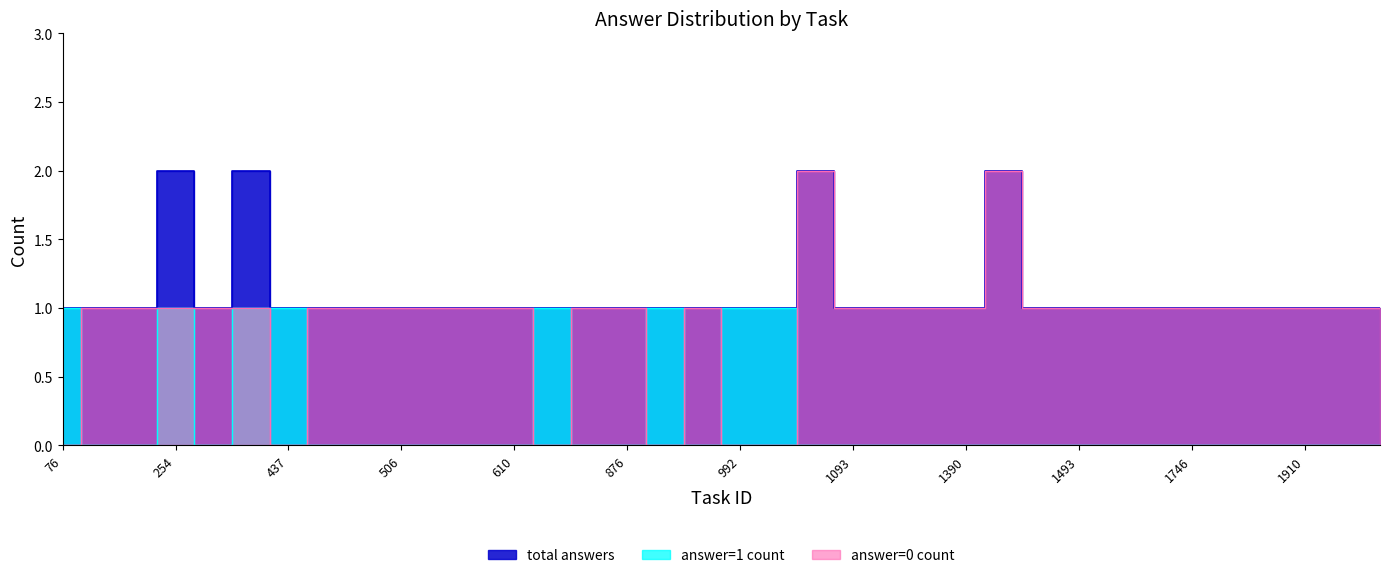

True or false: total answers and answer=0 count intersect in this chart.

False